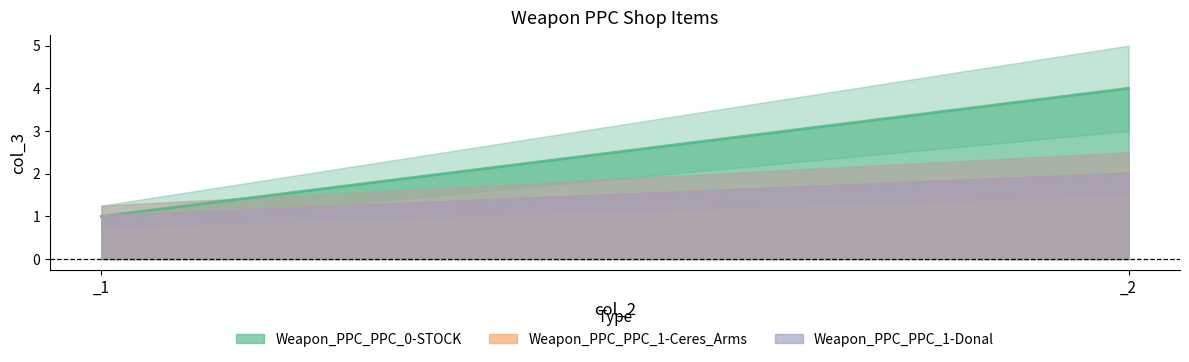

Reading left to right, what are all the values shown in this chart?

Weapon_PPC_PPC_0-STOCK: 1	4
Weapon_PPC_PPC_1-Ceres_Arms: 1	2
Weapon_PPC_PPC_1-Donal: 1	2